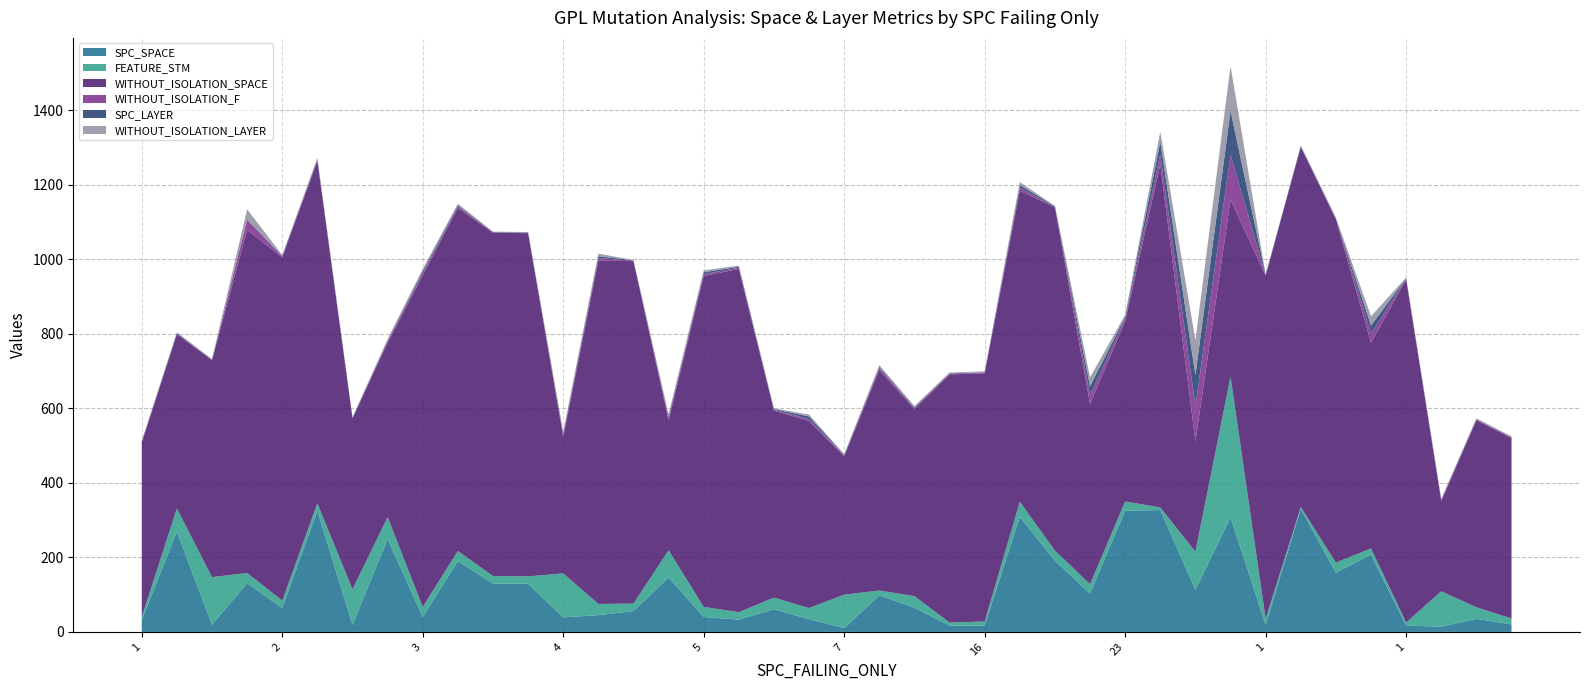

Reading left to right, extract all data points from this chart.

SPC_SPACE: 1=32	1=269	1=19	1=131	2=64	2=325	2=19	2=249	3=40	3=190	3=130	3=129	4=39	4=45	4=56	4=146	5=40	5=33	6=61	7=34	7=10	8=98	8=65	14=17	16=17	16=309	21=191	23=103	23=325	33=327	86=113	118=307	1=19	1=330	1=159	1=207	1=17	1=14	1=35	1=20
FEATURE_STM: 1=8	1=62	1=128	1=27	2=20	2=20	2=95	2=59	3=27	3=27	3=20	3=20	4=118	4=30	4=20	4=73	5=27	5=20	6=31	7=30	7=90	8=13	8=31	14=8	16=11	16=40	21=27	23=25	23=25	33=7	86=102	118=378	1=16	1=5	1=27	1=17	1=8	1=95	1=31	1=16
WITHOUT_ISOLATION_SPACE: 1=468	1=468	1=582	1=921	2=921	2=919	2=459	2=468	3=890	3=921	3=921	3=921	4=366	4=921	4=919	4=349	5=888	5=921	6=502	7=502	7=371	8=592	8=502	14=666	16=666	16=835	21=921	23=484	23=484	33=921	86=296	118=475	1=921	1=966	1=921	1=552	1=921	1=242	1=502	1=484
WITHOUT_ISOLATION_F: 1=2	1=2	1=1	1=27	2=2	2=3	2=1	2=4	3=6	3=4	3=1	3=1	4=5	4=7	4=1	4=6	5=5	5=3	6=2	7=5	7=2	8=5	8=3	14=2	16=2	16=8	21=1	23=24	23=6	33=27	86=95	118=120	1=1	1=1	1=2	1=25	1=2	1=2	1=2	1=2
SPC_LAYER: 1=1	1=1	1=1	1=1	2=2	2=2	2=1	2=2	3=5	3=3	3=1	3=1	4=4	4=5	4=1	4=4	5=5	5=3	6=2	7=7	7=2	8=3	8=2	14=1	16=1	16=7	21=2	23=23	23=5	33=33	86=83	118=118	1=1	1=2	1=1	1=21	1=1	1=2	1=1	1=1
WITHOUT_ISOLATION_LAYER: 1=2	1=2	1=1	1=27	2=2	2=3	2=1	2=4	3=6	3=4	3=1	3=1	4=5	4=7	4=1	4=6	5=5	5=3	6=2	7=5	7=2	8=5	8=3	14=2	16=2	16=8	21=1	23=24	23=6	33=27	86=94	118=120	1=1	1=1	1=2	1=25	1=2	1=2	1=2	1=2